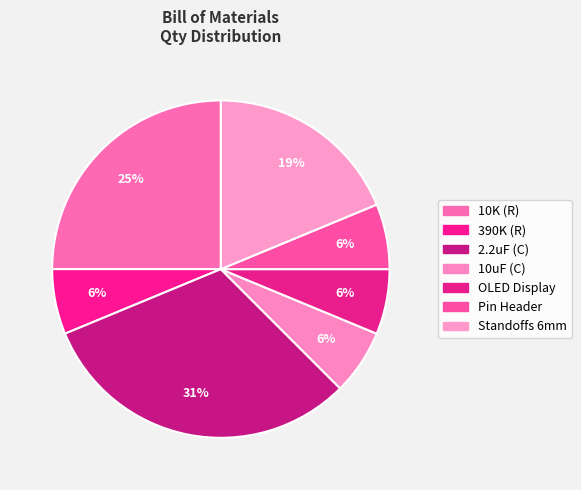

How many segments does this pie chart have?

7